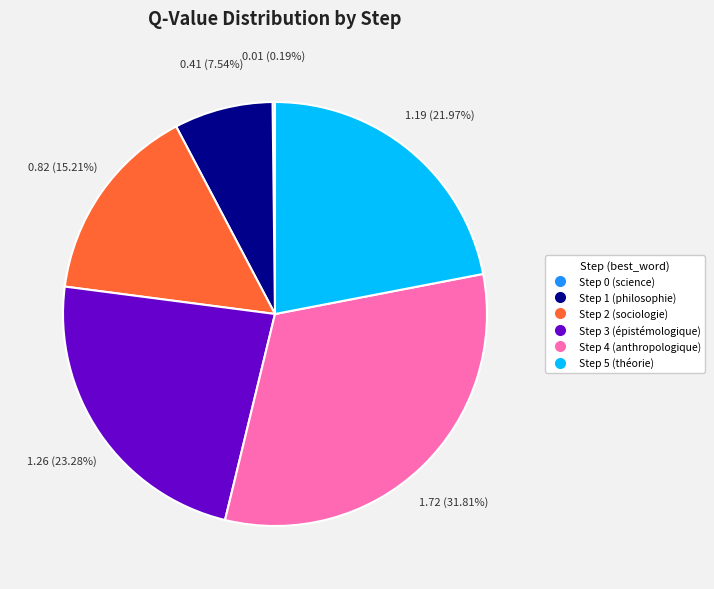

Does any single category account for the majority?

No